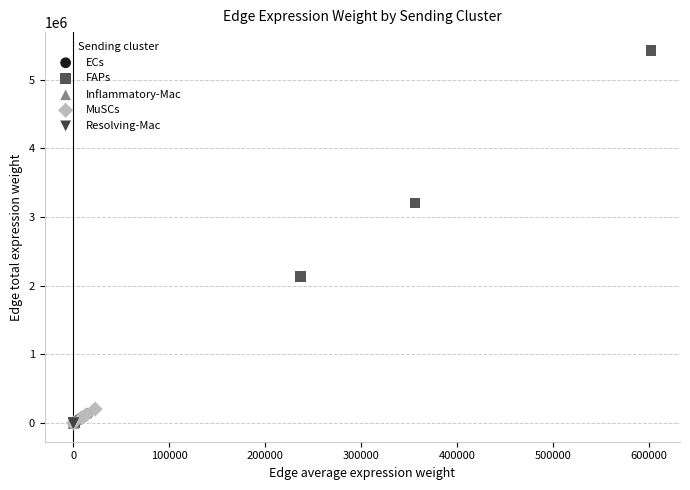

Which series has the widest spread of Y values?

FAPs